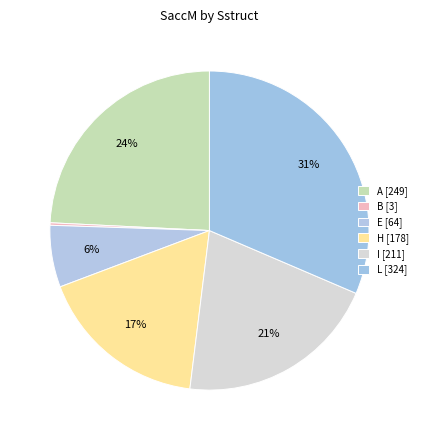

To the nearest percent, what is the average slice percentage?

17%